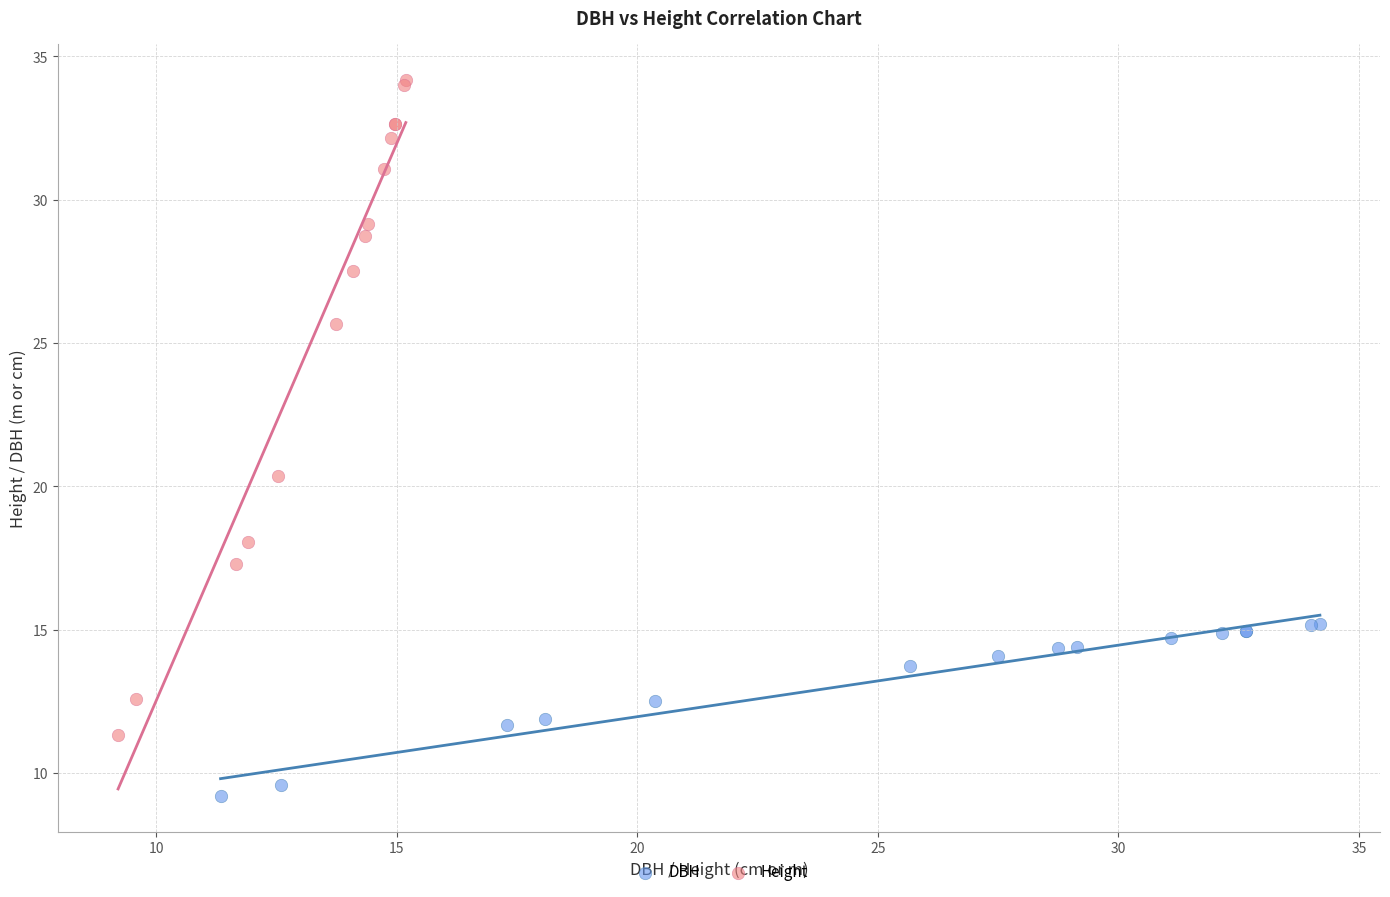

Which series contains the lowest Y value?

DBH